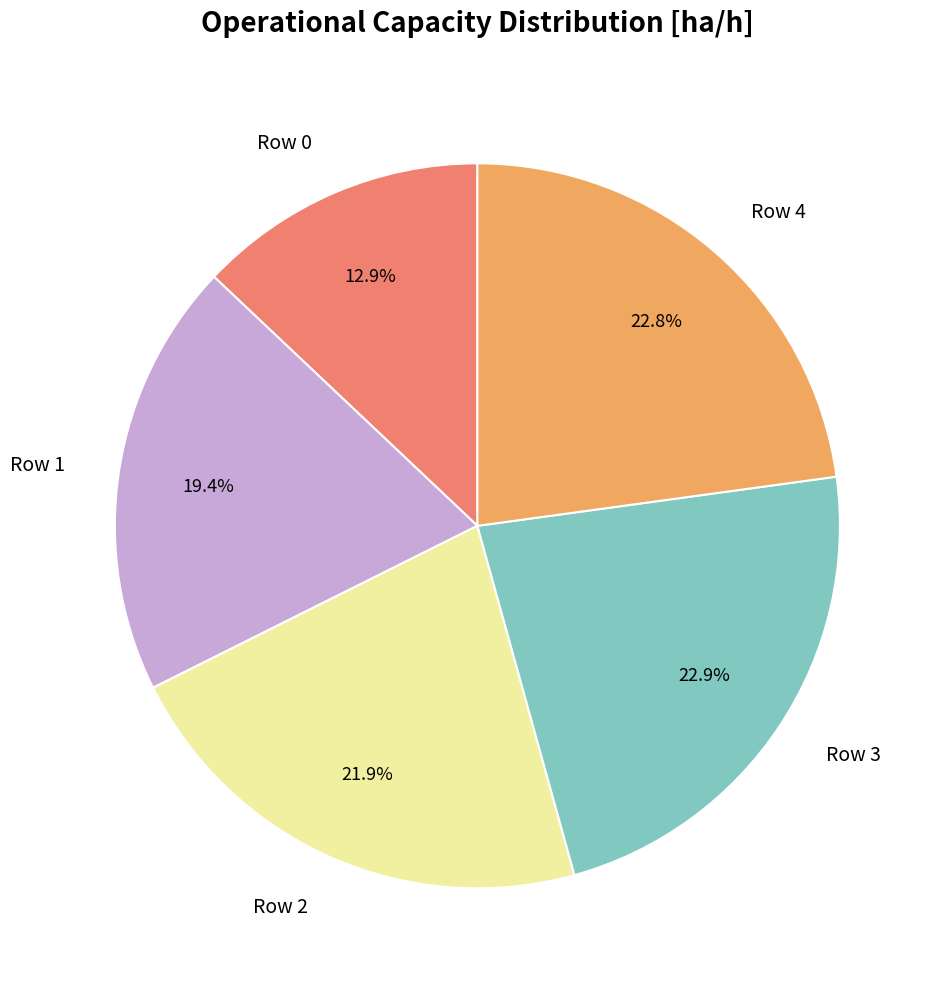

Approximately how many times larger is the value at Row 1 compared to Row 2?

0.9